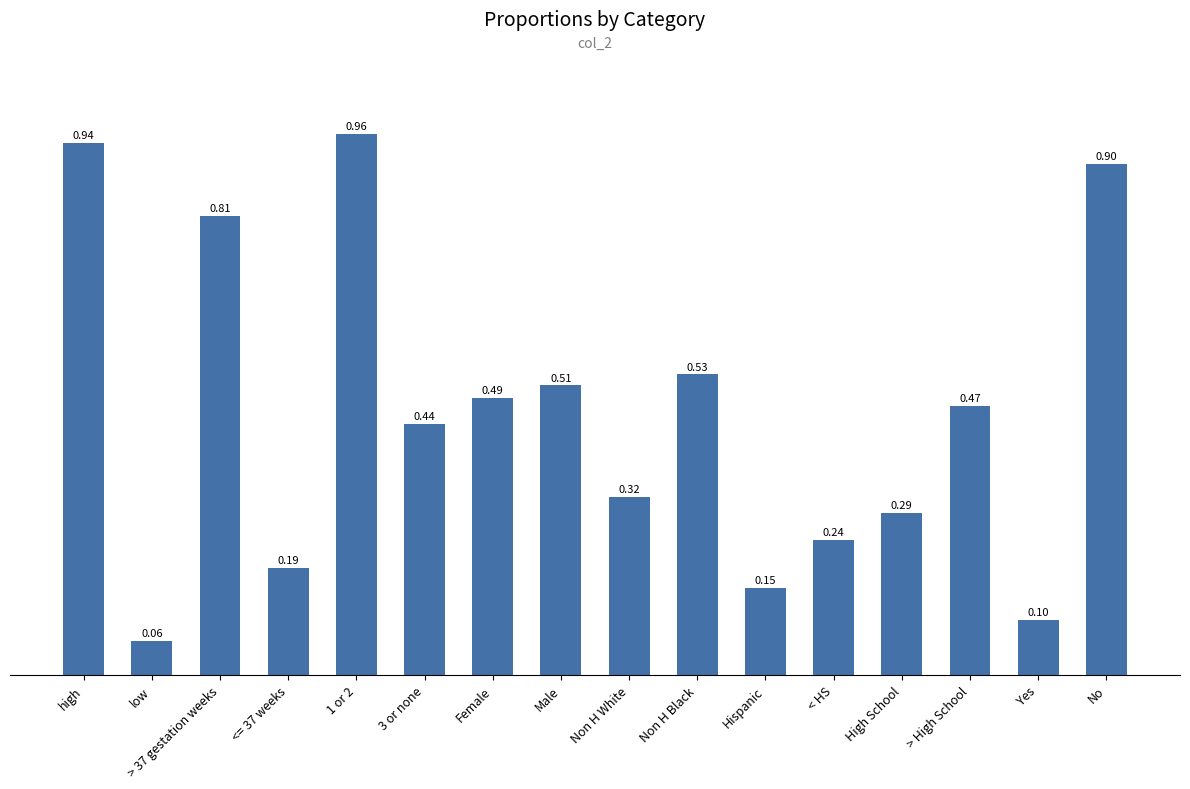

What is the change in value from > 37 gestation weeks to <= 37 weeks?

-0.6